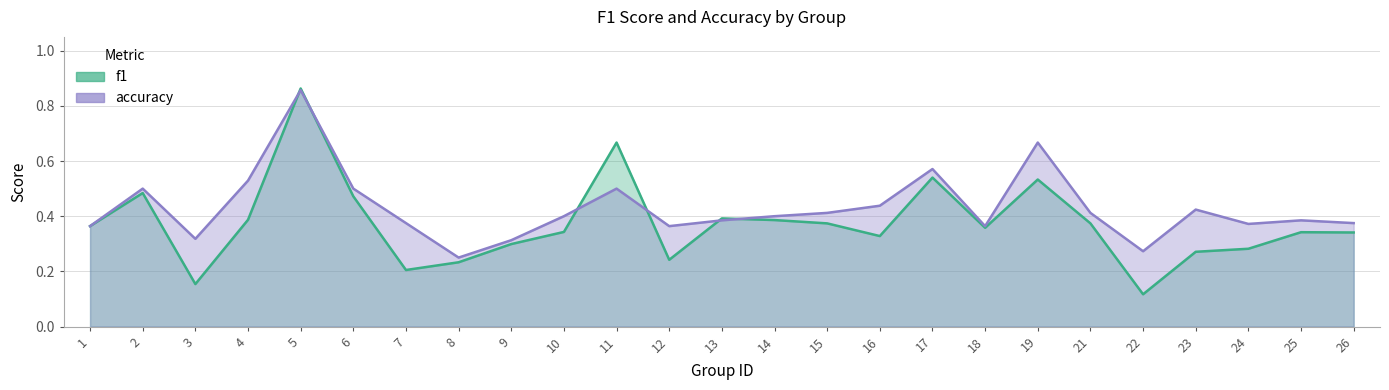

Reading left to right, list all the values displayed in this chart.

f1: 1=0.4	2=0.5	3=0.2	4=0.4	5=0.9	6=0.5	7=0.2	8=0.2	9=0.3	10=0.3	11=0.7	12=0.2	13=0.4	14=0.4	15=0.4	16=0.3	17=0.5	18=0.4	19=0.5	21=0.4	22=0.1	23=0.3	24=0.3	25=0.3	26=0.3
accuracy: 1=0.4	2=0.5	3=0.3	4=0.5	5=0.9	6=0.5	7=0.4	8=0.2	9=0.3	10=0.4	11=0.5	12=0.4	13=0.4	14=0.4	15=0.4	16=0.4	17=0.6	18=0.4	19=0.7	21=0.4	22=0.3	23=0.4	24=0.4	25=0.4	26=0.4